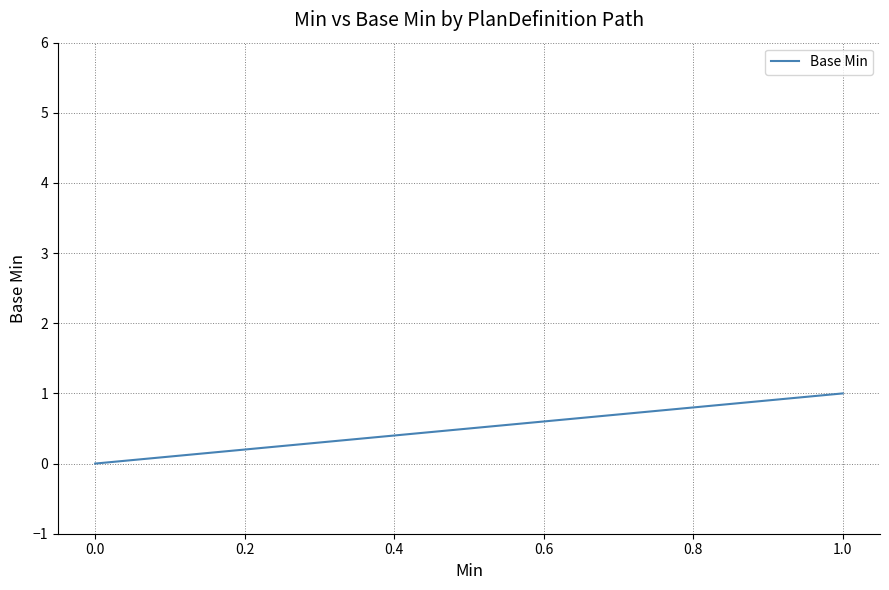

How many values are between 0 and 1?

20